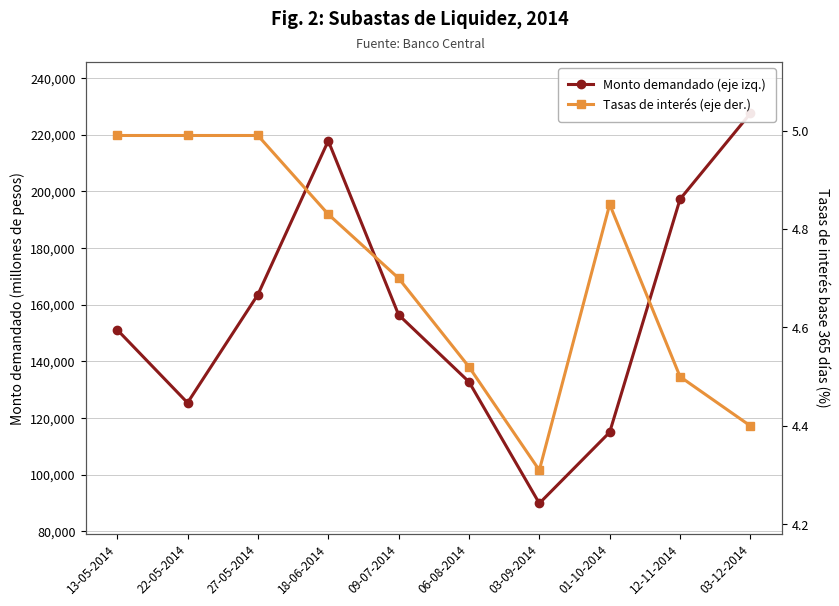

Between 03-12-2014 and 22-05-2014, which is larger?

03-12-2014